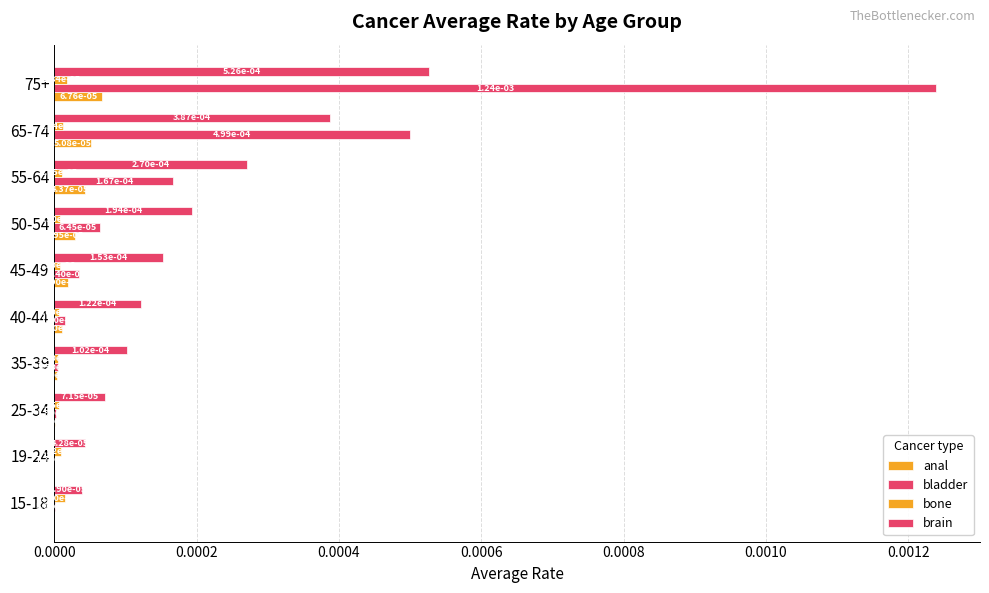

How many data points does each series have?

10